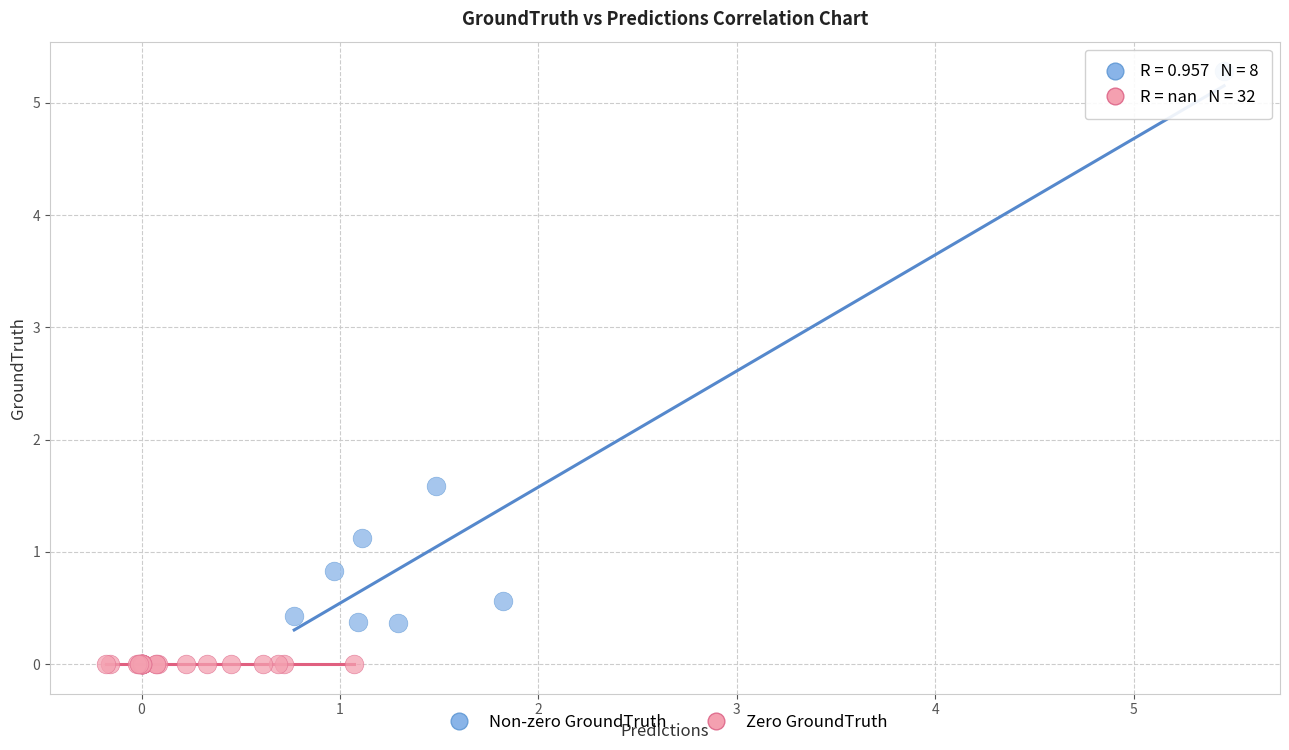

Which series reaches the maximum Y coordinate?

Non-zero GroundTruth